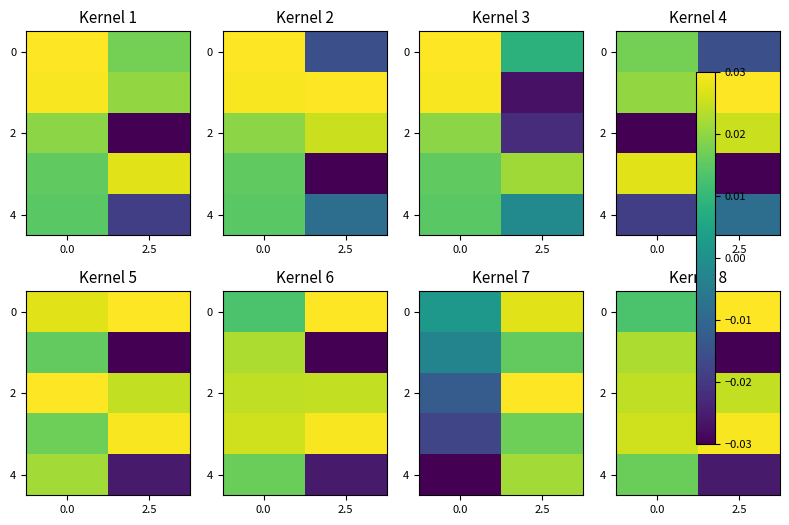

How many values in 4 are below zero?

1